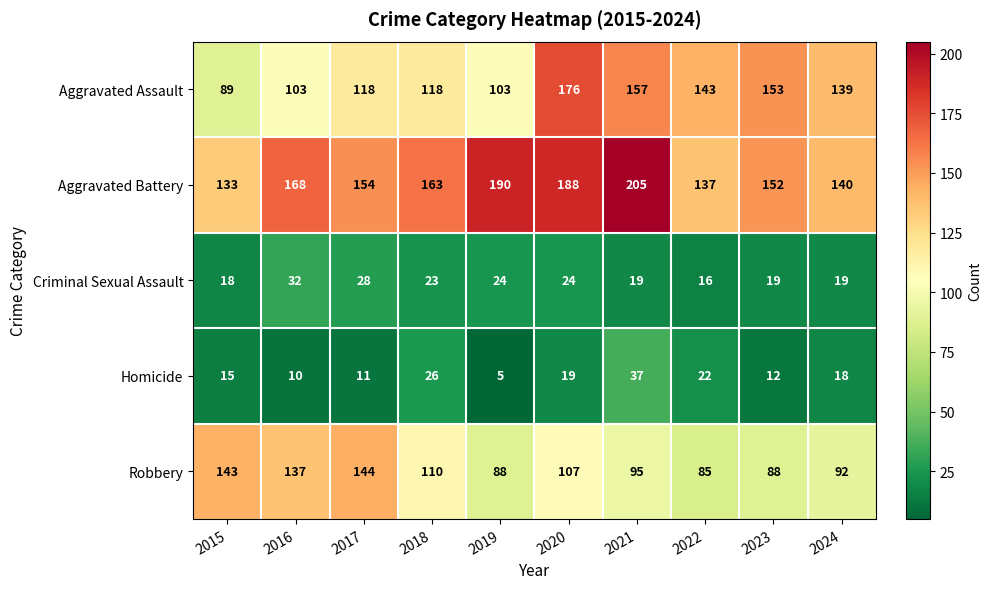

Which series has the largest total across all categories?

Aggravated Battery